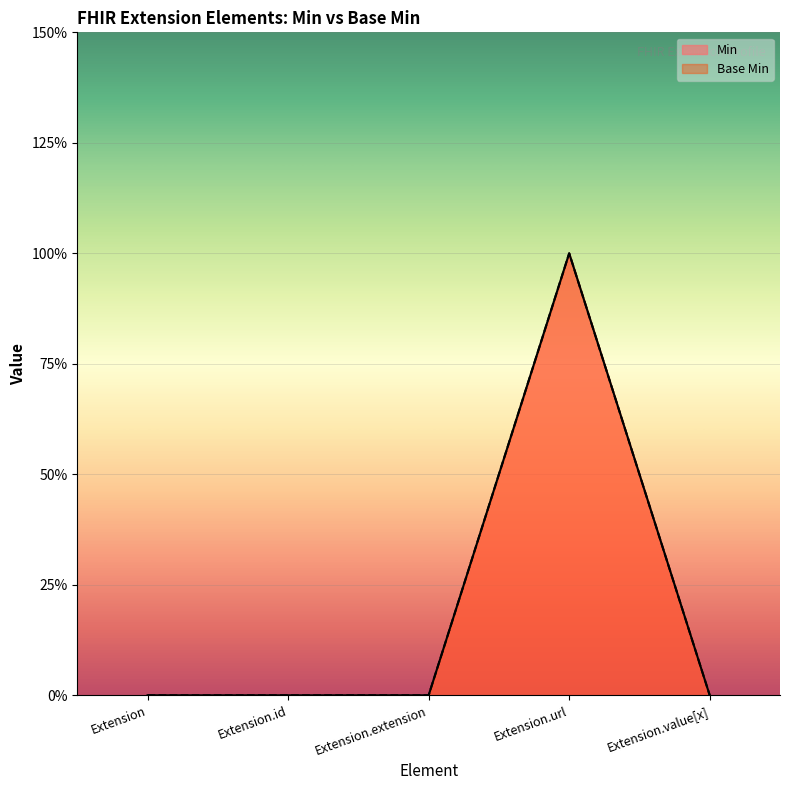

At how many categories does at least one series exceed 0?

1